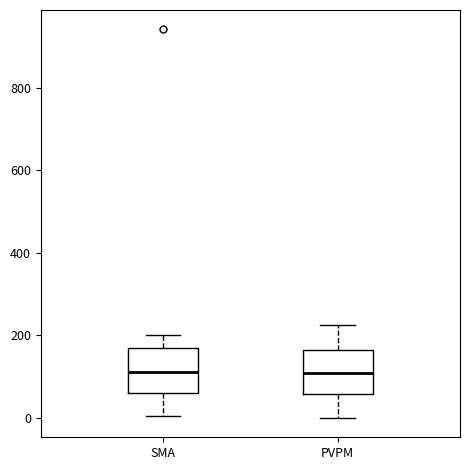

Reading left to right, read every box against the y-axis: the position of its median line, the range the box covers, and the ends of its whiskers. The values are not printed on the chart, so give them approximately, as read against the axis.

SMA: median 120, box 60 to 160, whiskers 0 to 200
PVPM: median 100, box 60 to 160, whiskers 0 to 220